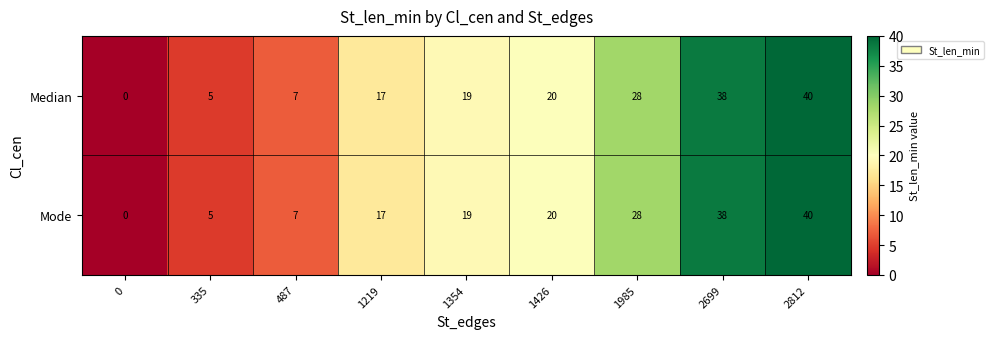

At which label does Median reach its peak?

2812